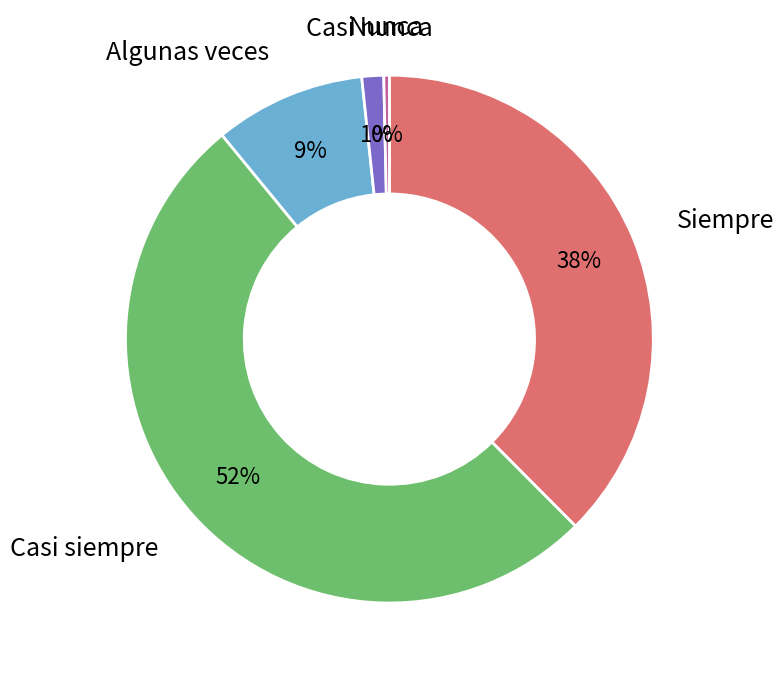

To the nearest percent, what is the average slice percentage?

20%